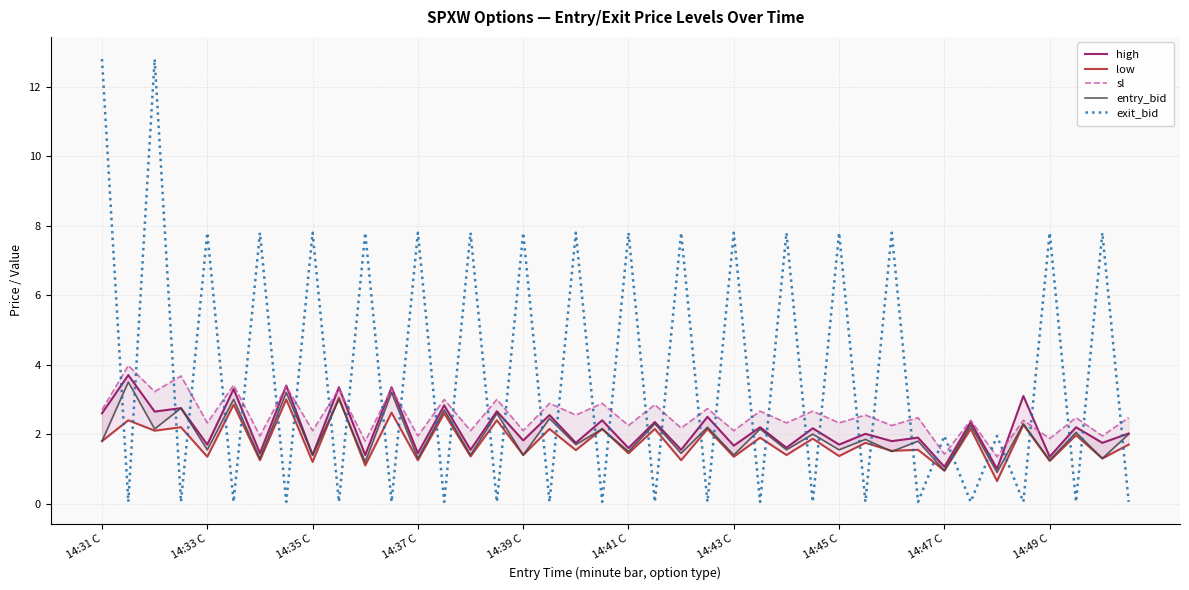

Is this an area chart (filled region under the line)?

No